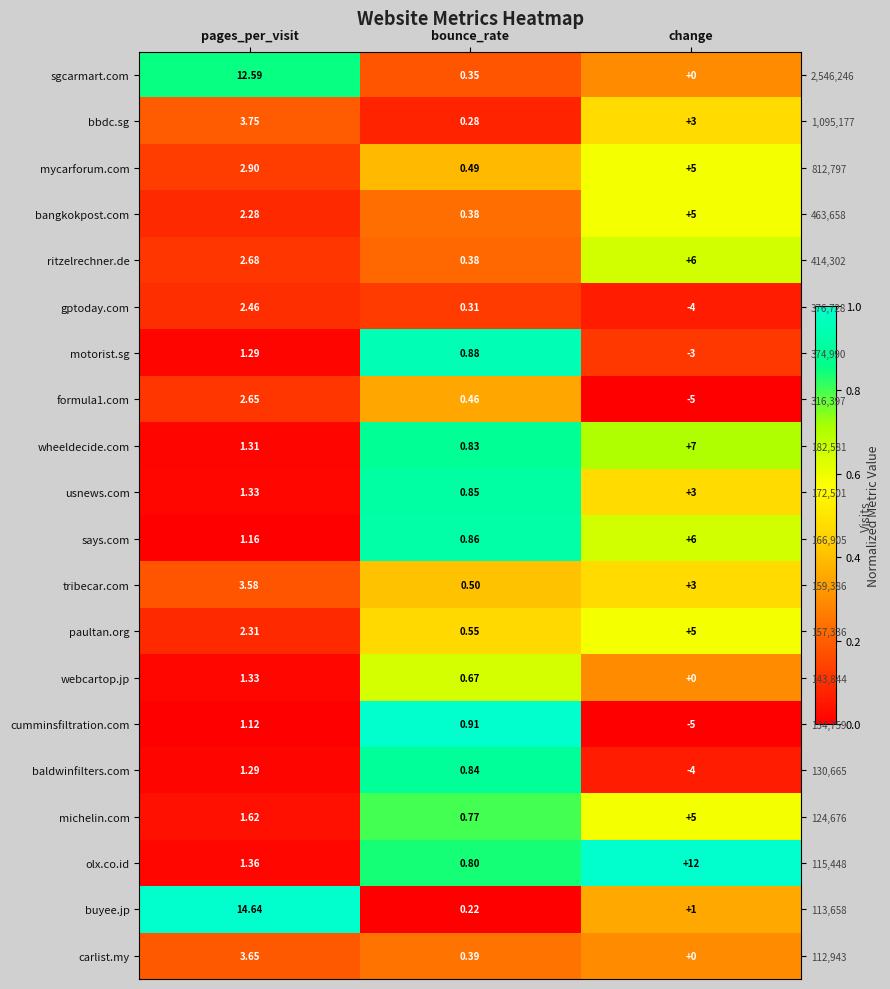

At which category is the sum across all series the highest?

bounce_rate